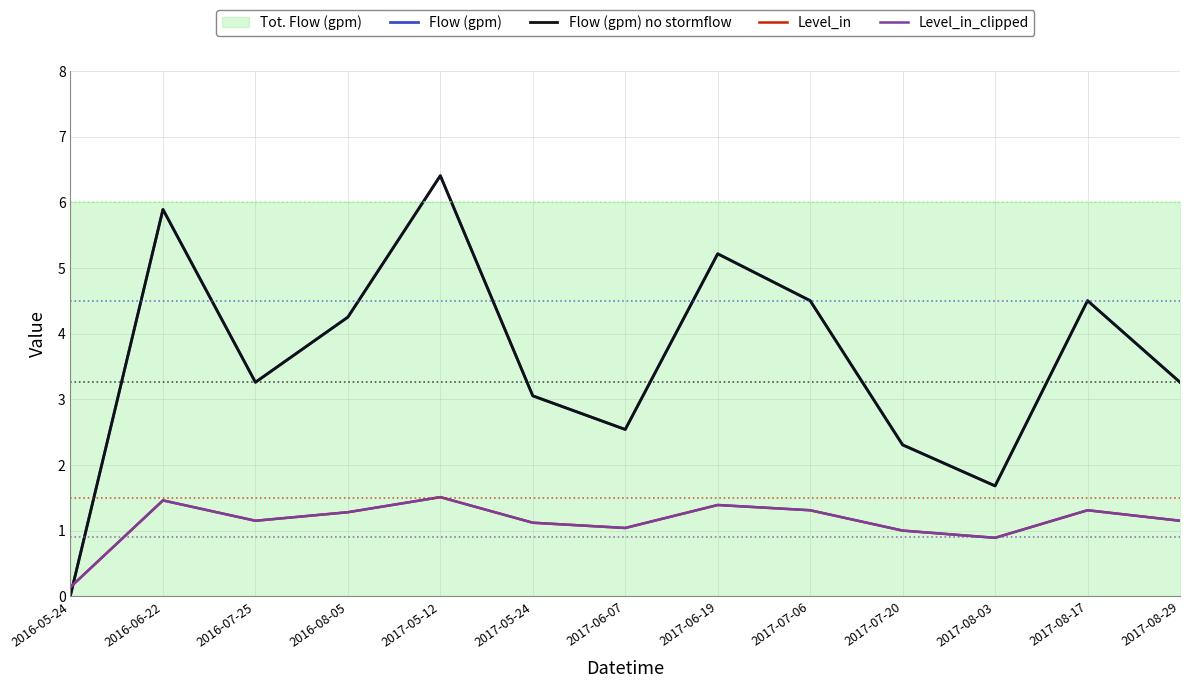

How many times do Flow (gpm) no stormflow and Level_in cross each other?

1